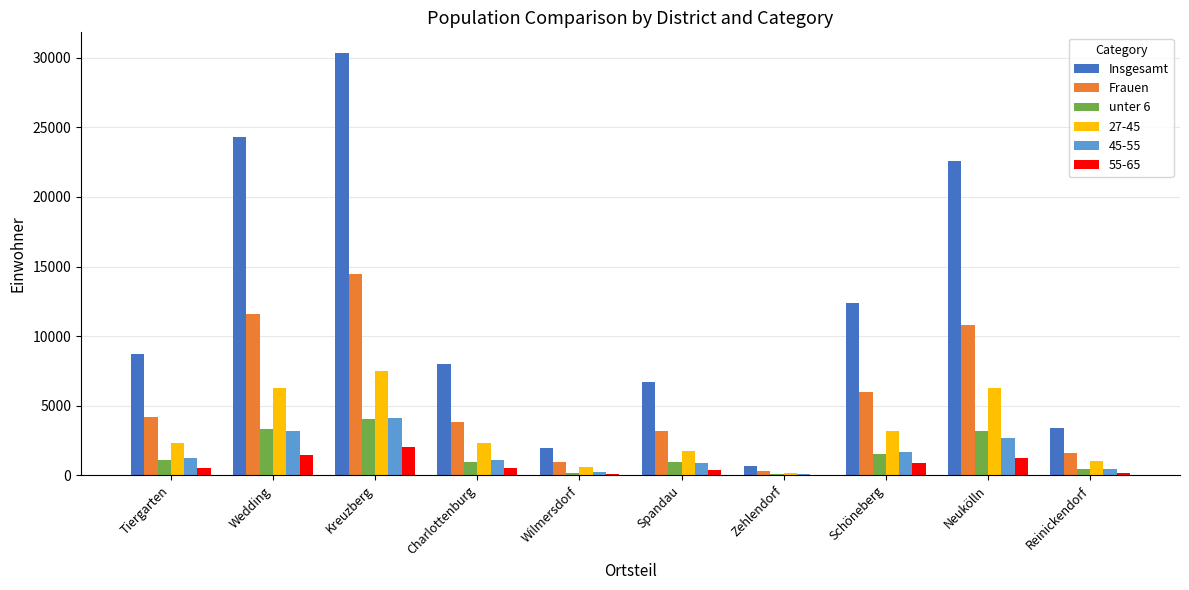

What is the approximate value of unter 6 at Wilmersdorf, to the nearest 50?

200